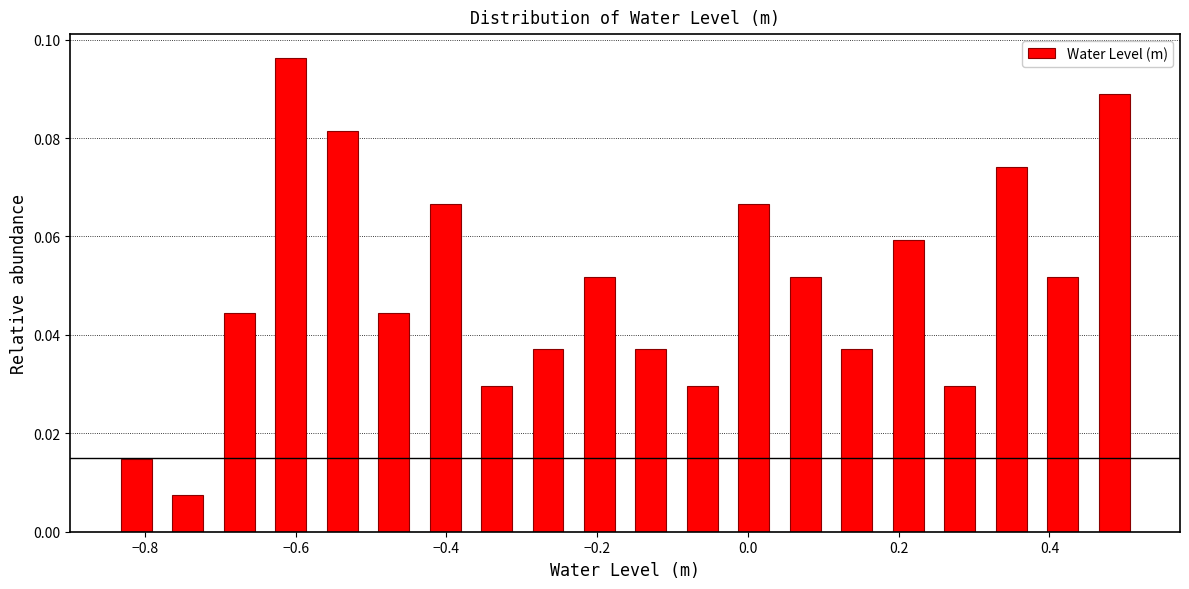

Read against the x-axis, roughly where is the centre of the tallest bar?

-0.60